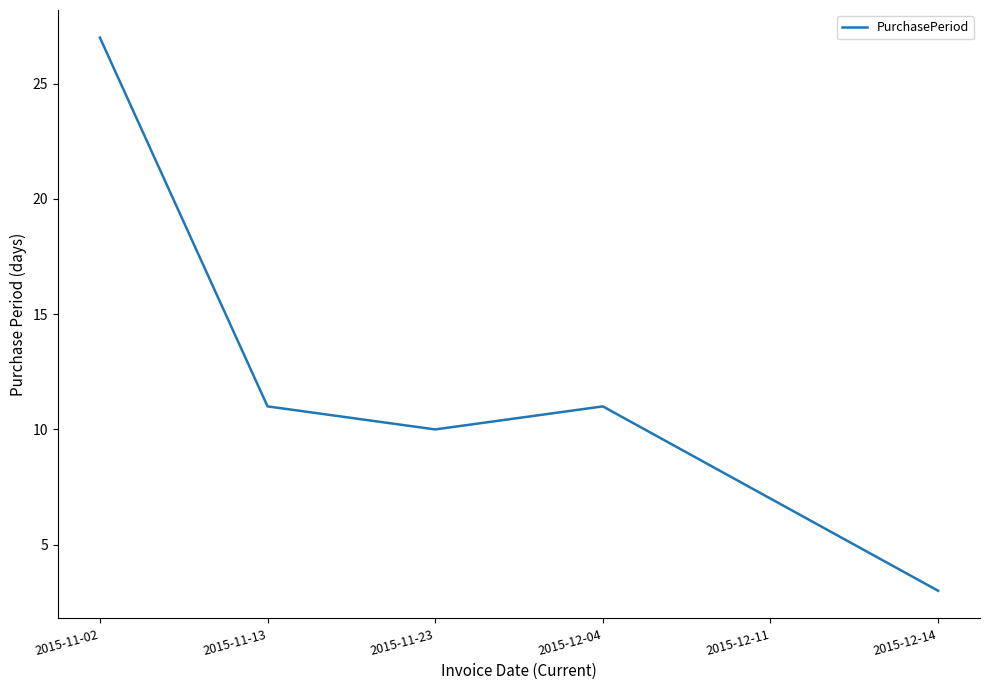

Reading left to right, transcribe all the data shown in this chart.

2015-11-02=27	2015-11-13=11	2015-11-23=10	2015-12-04=11	2015-12-11=7	2015-12-14=3